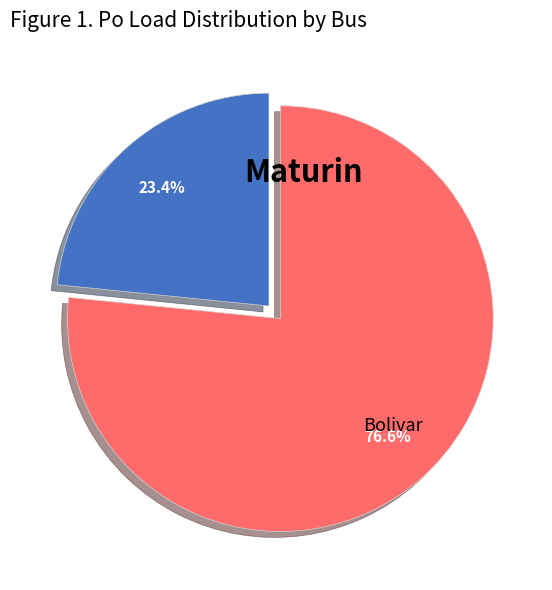

To the nearest percent, what portion does Maturin represent?

77%